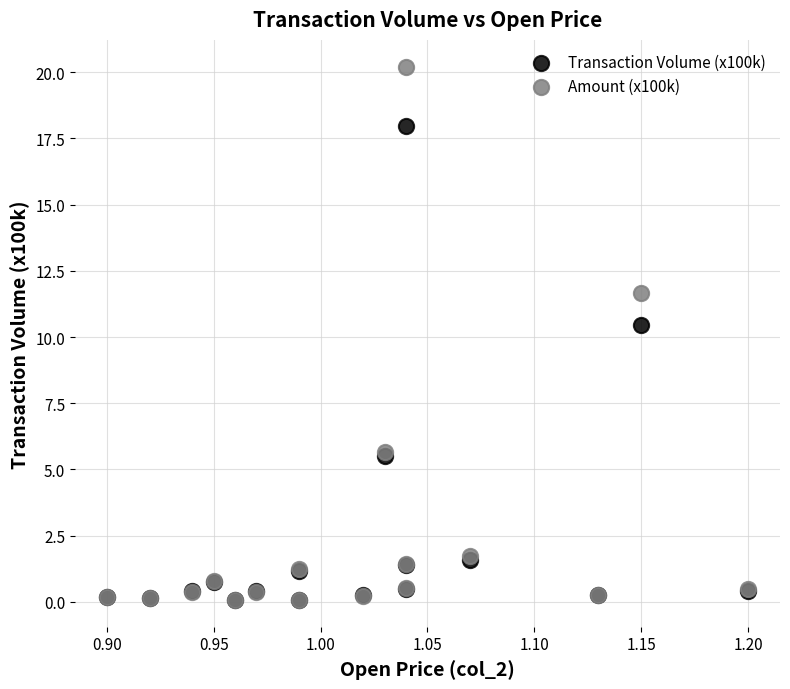

What are all the series names shown in the legend?

Transaction Volume (x100k), Amount (x100k)